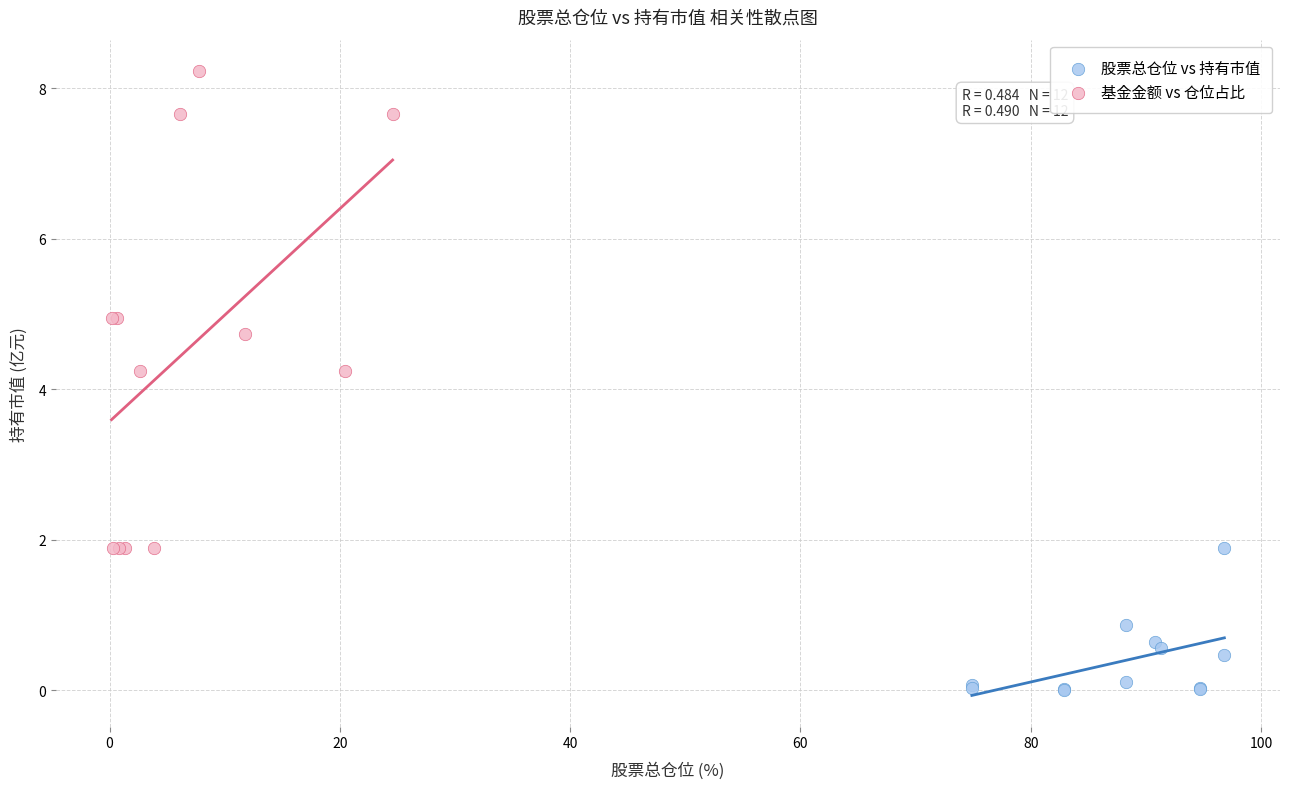

Which series has the widest spread of Y values?

基金金额 vs 仓位占比